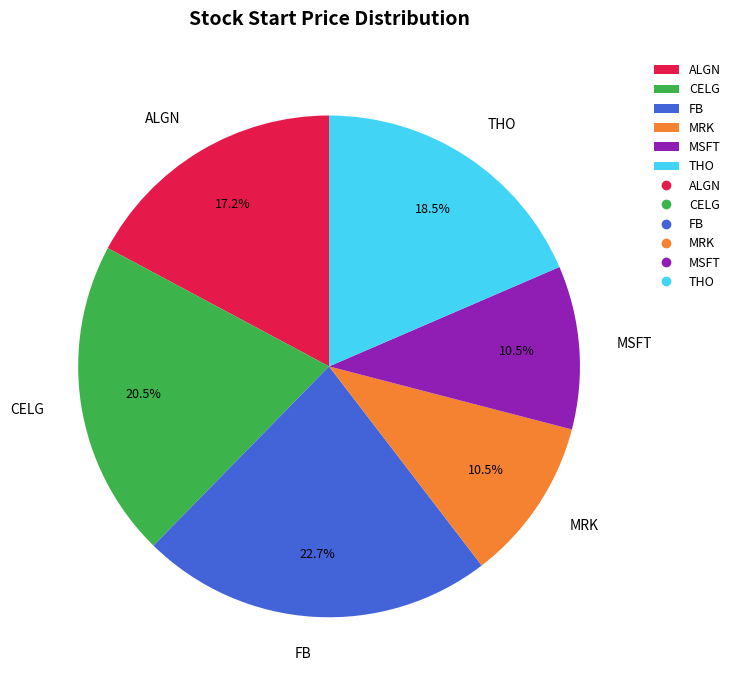

Between ALGN and FB, which is larger?

FB